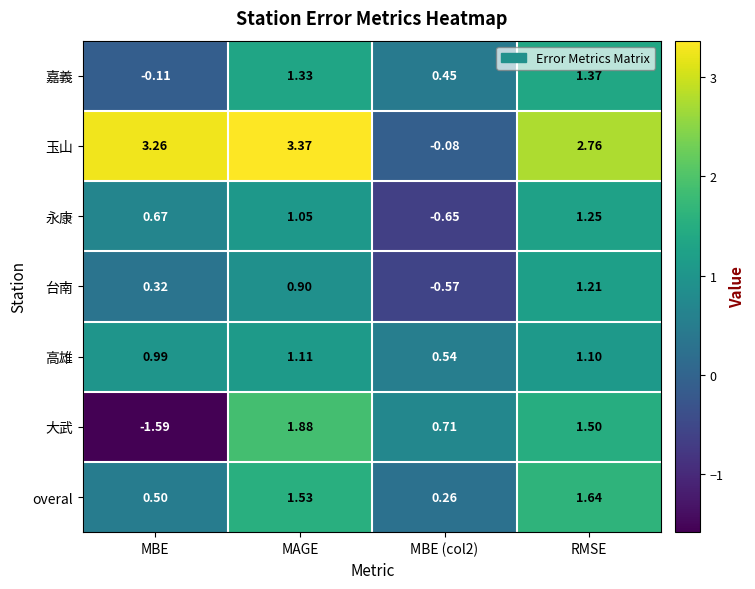

What is the difference between the highest and lowest values at RMSE?

1.7